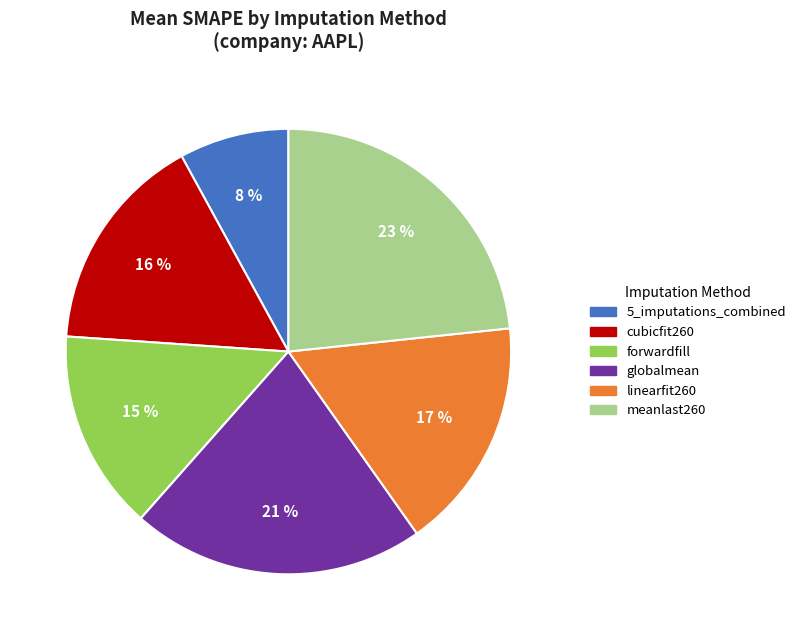

How many segments does this pie chart have?

6